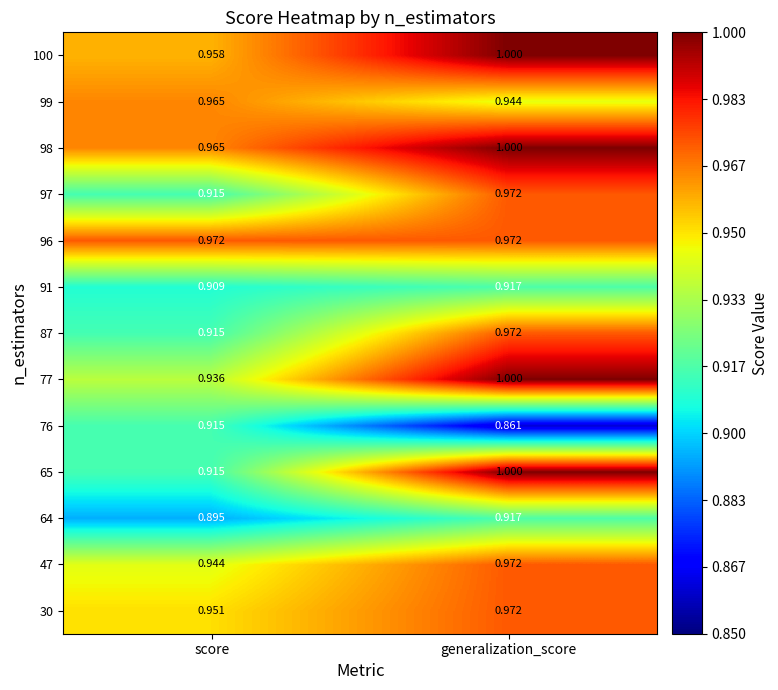

At which label is 47 closest to 0?

score